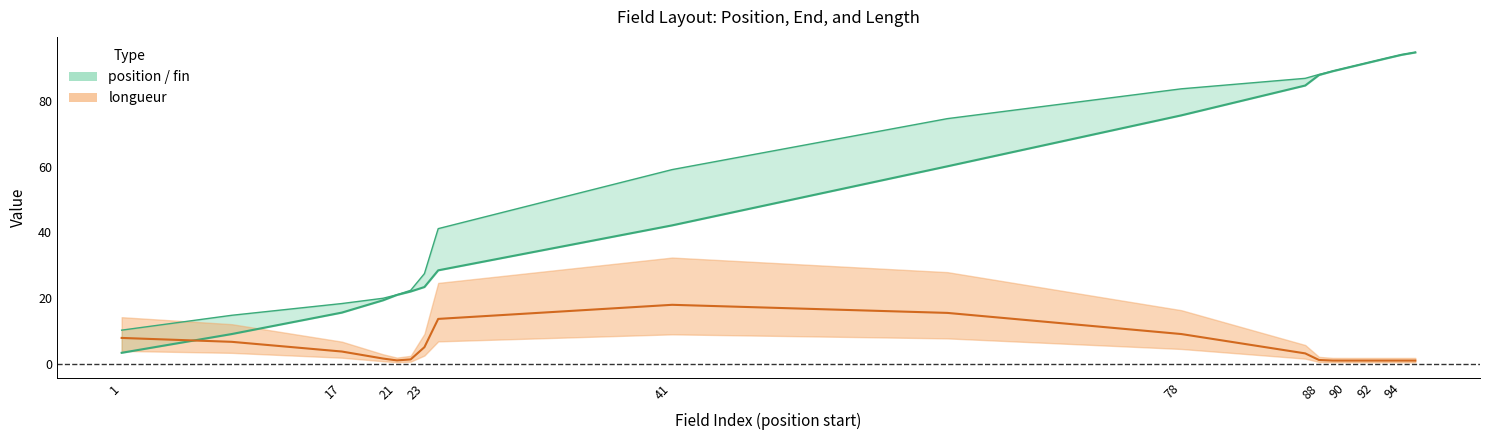

Is it true that the value at 88 is 145.6?

False